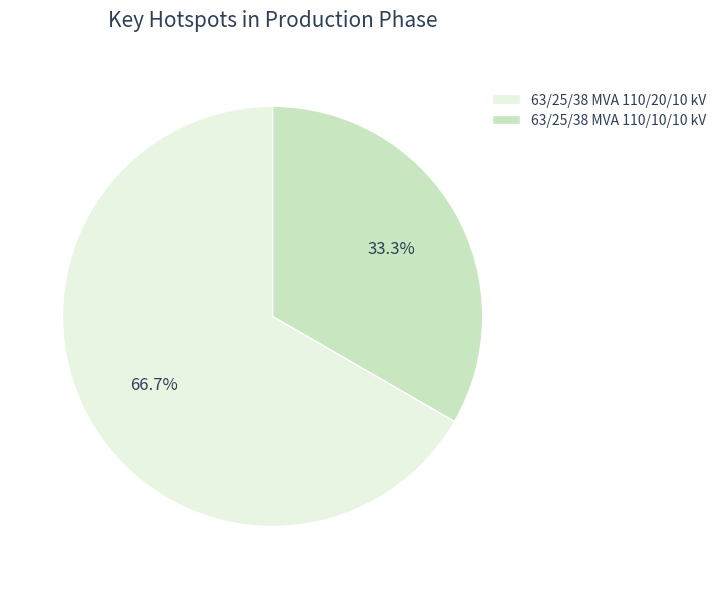

Is the sum of 63/25/38 MVA 110/20/10 kV and 63/25/38 MVA 110/10/10 kV greater than half?

Yes